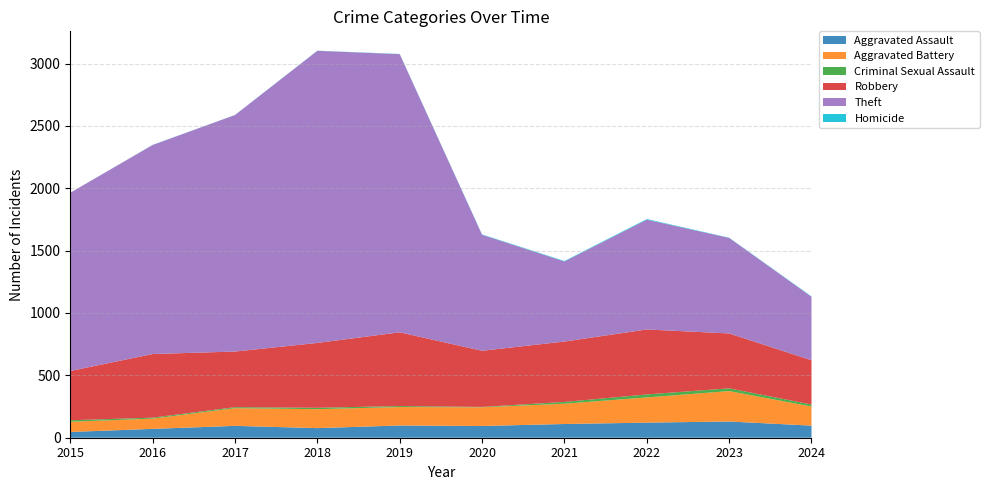

Reading left to right, transcribe all the data shown in this chart.

Aggravated Assault: 46	71	95	77	98	94	110	121	130	97
Aggravated Battery: 82	82	142	152	148	150	163	202	244	153
Criminal Sexual Assault: 12	8	8	11	8	3	14	24	22	16
Robbery: 395	510	446	520	591	450	484	521	440	355
Theft: 1429	1676	1896	2342	2230	930	642	880	766	509
Homicide: 0	1	1	1	2	3	4	5	2	3